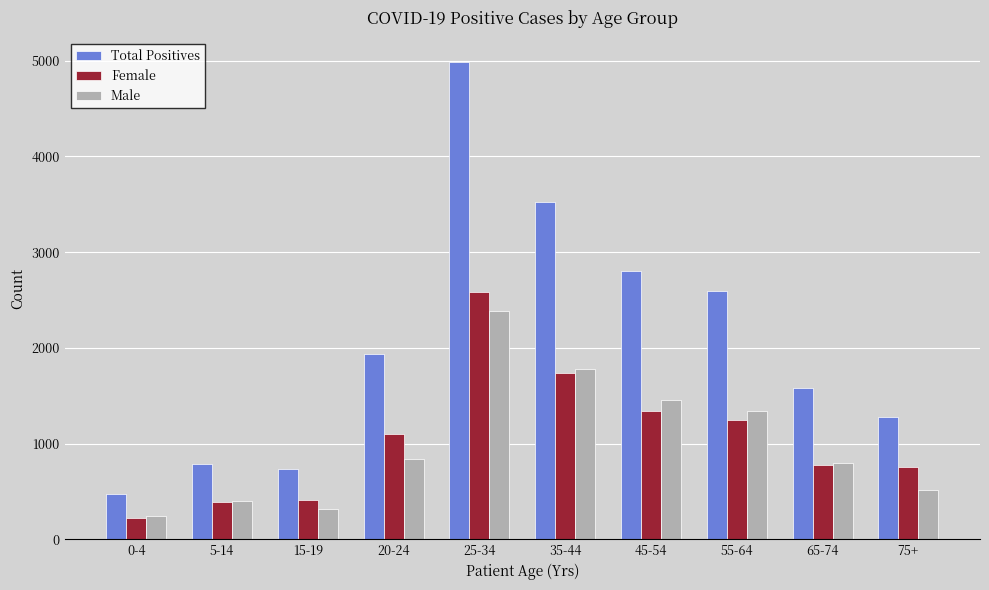

What is the sum of all Female values?

10565